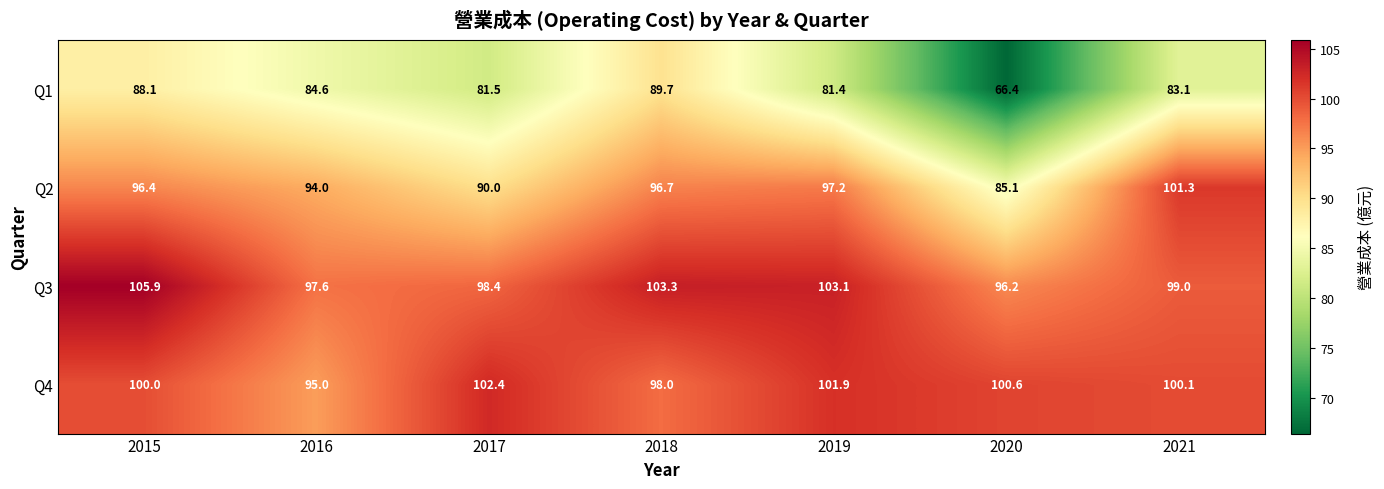

At which label does Q3 reach its minimum?

2020